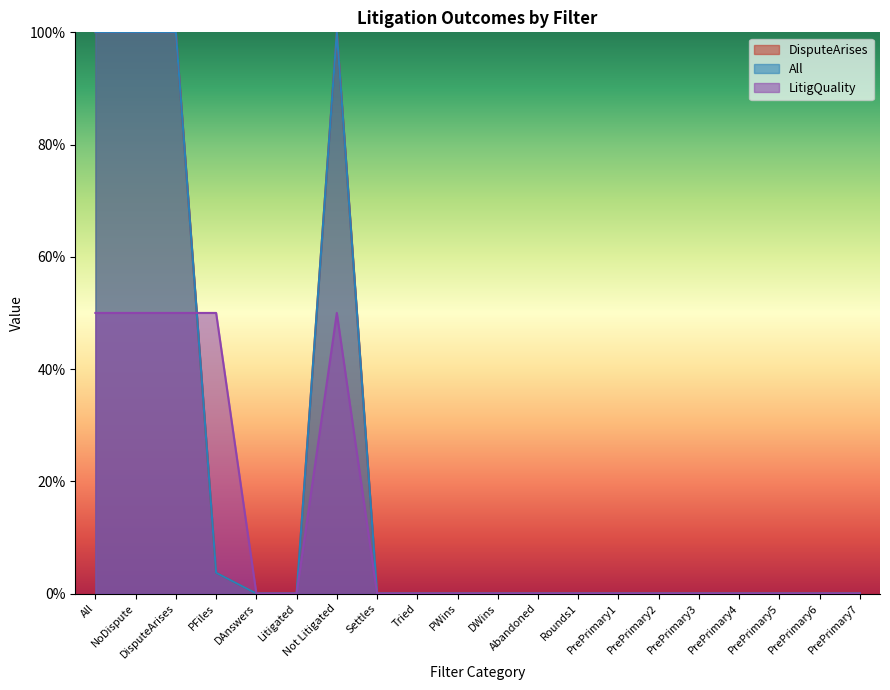

What is the difference between the maximum and minimum values in the LitigQuality series?

0.5